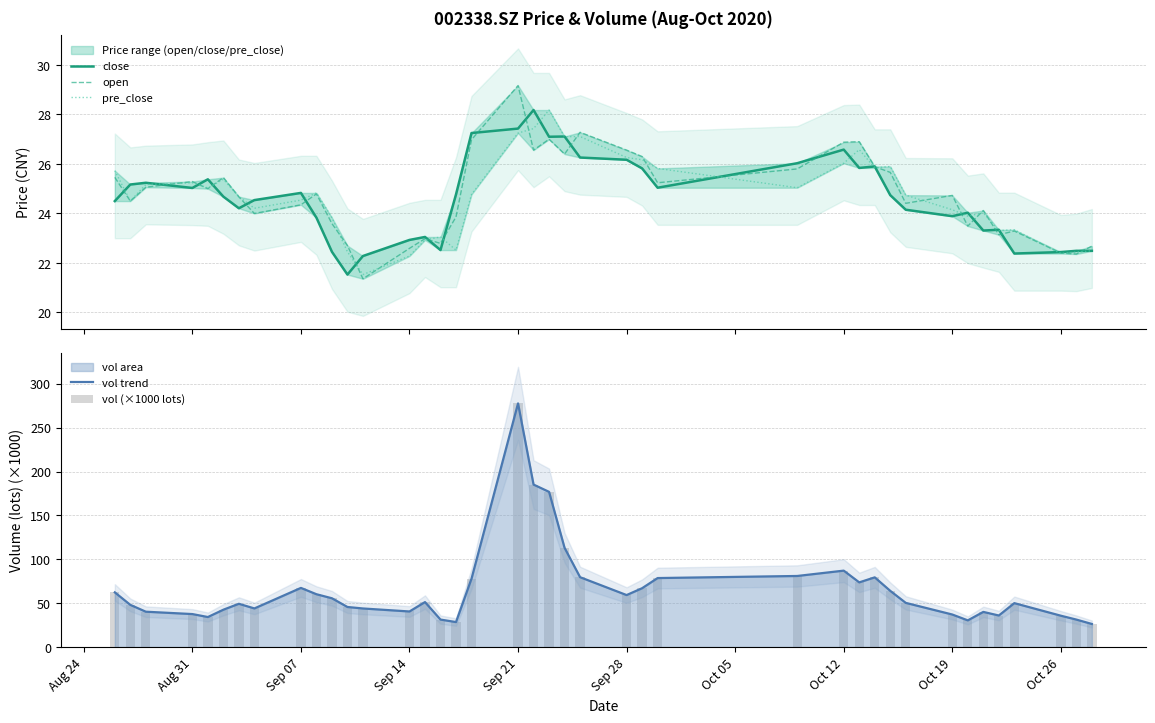

Count the number of categories in the chart.

40